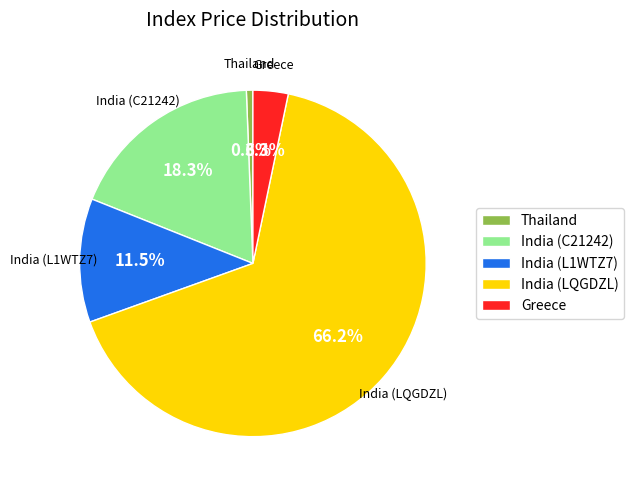

True or false: Greece accounts for 3% of the total.

True